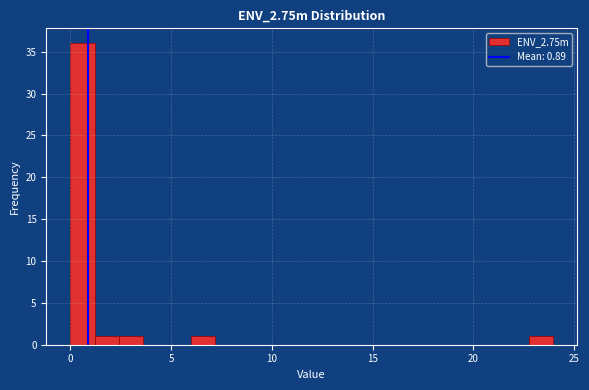

Around what value on the x-axis is the tallest bar? Give the approximate position of its centre, as read against the axis.

0.5